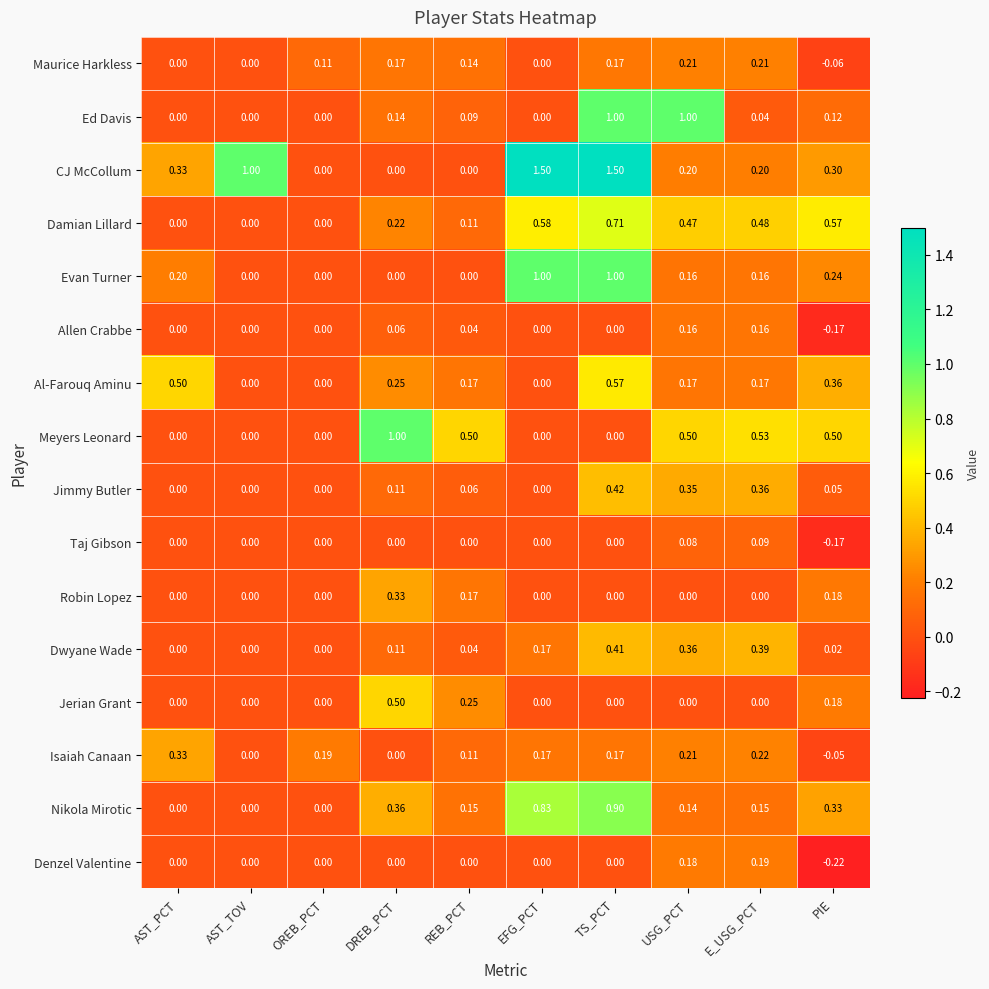

Which category has the lowest value in the Allen Crabbe series?

PIE